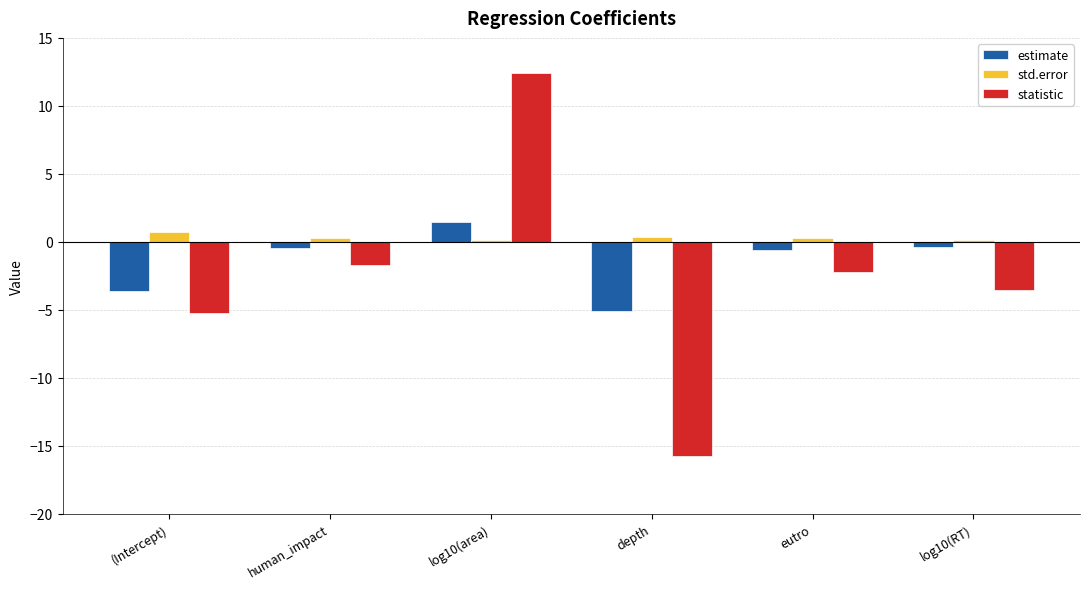

The value of estimate at (Intercept) is -2.2. True or false?

False